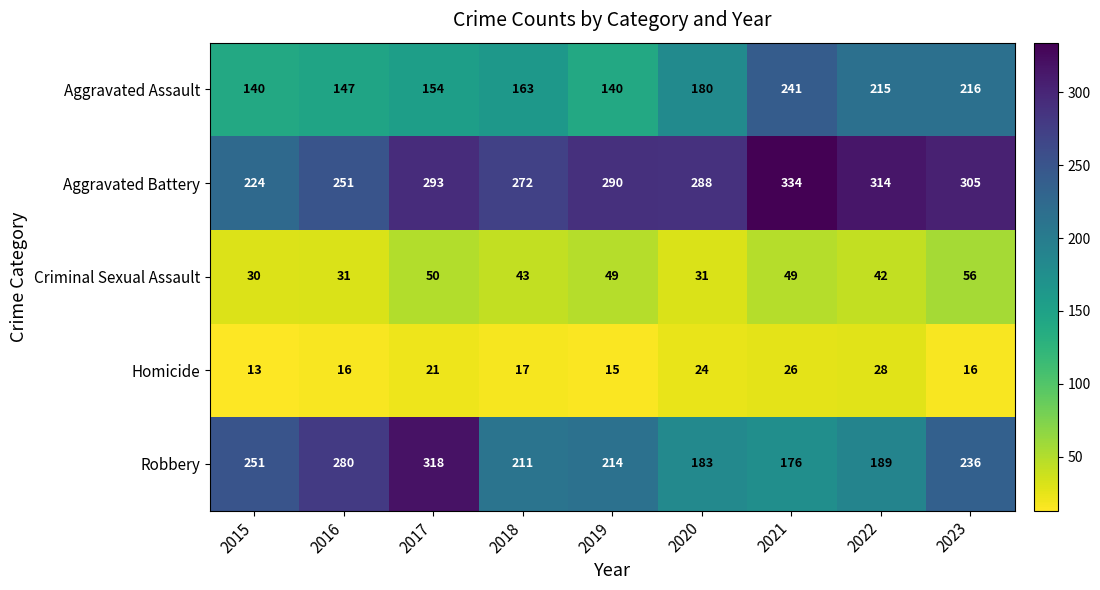

At how many categories does at least one series exceed 158?

9